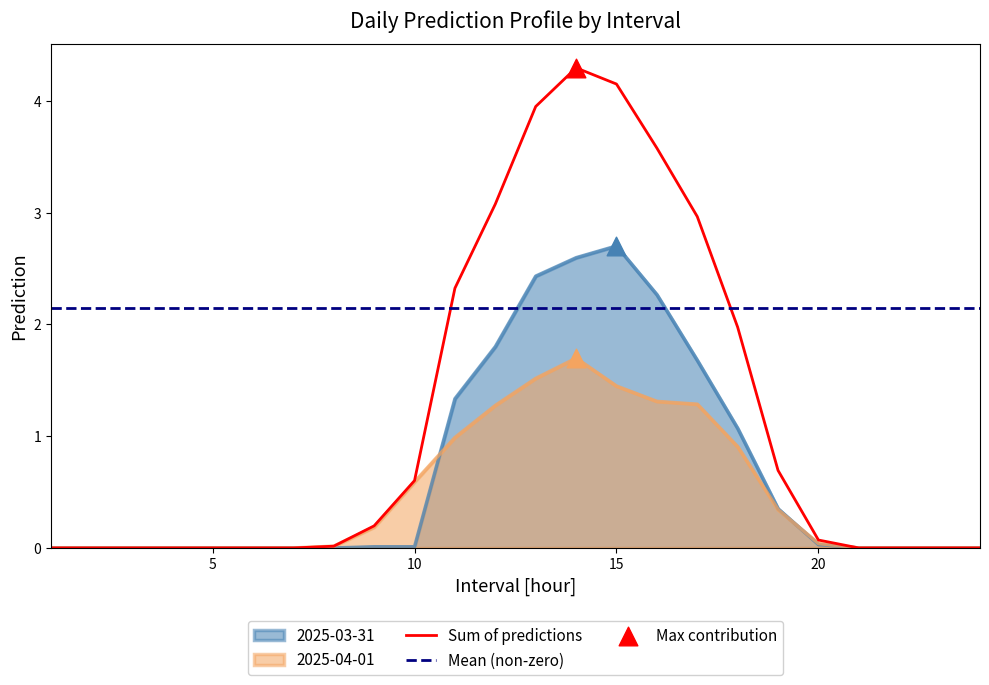

At how many categories does at least one series exceed 1?

8